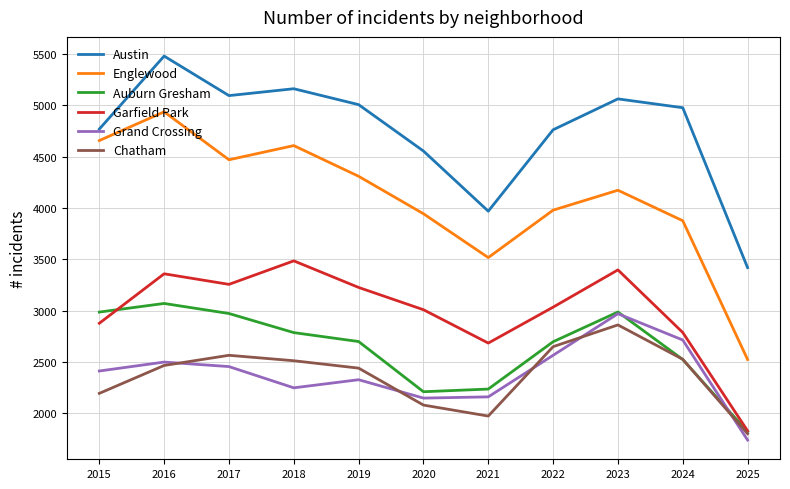

How many lines are shown in the chart?

6